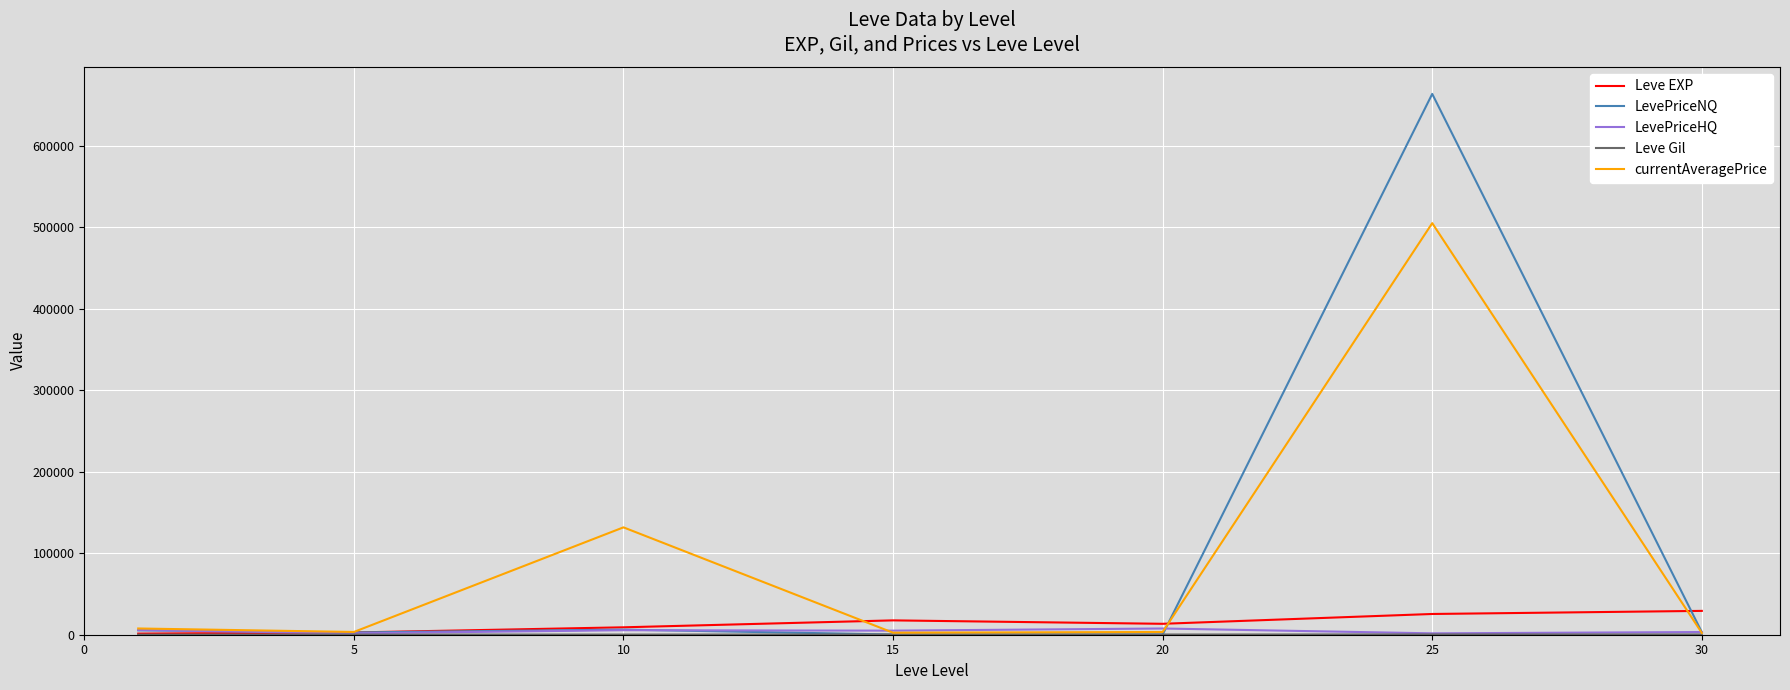

Which series has the largest range (max minus min)?

LevePriceNQ